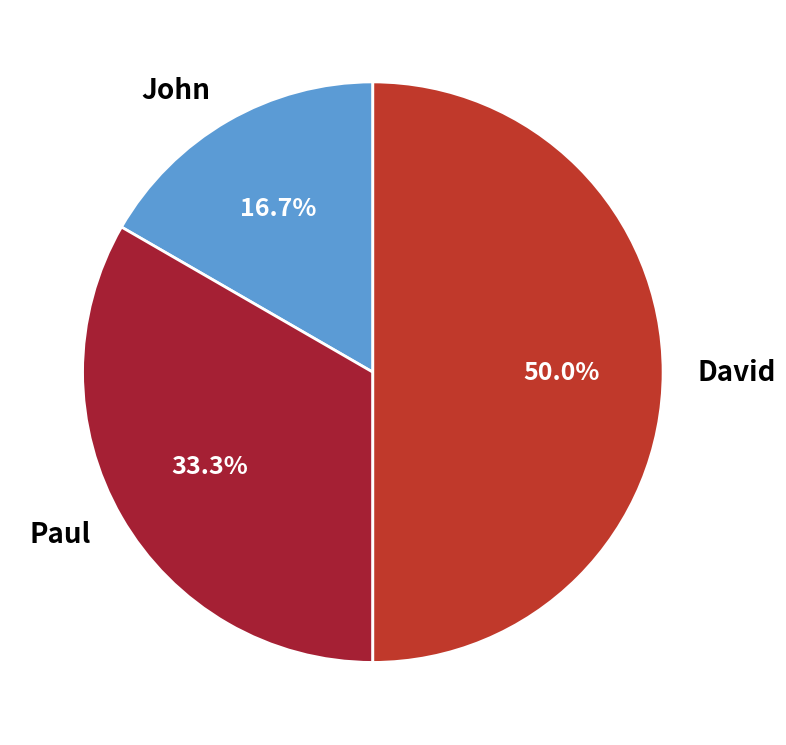

To the nearest percent, what is the difference between the David and John slice percentages?

33%